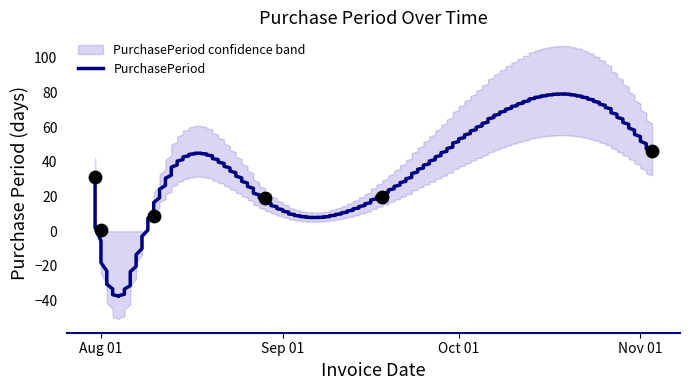

What is the change in value from 2017-08-01 to 2017-08-29?

+18